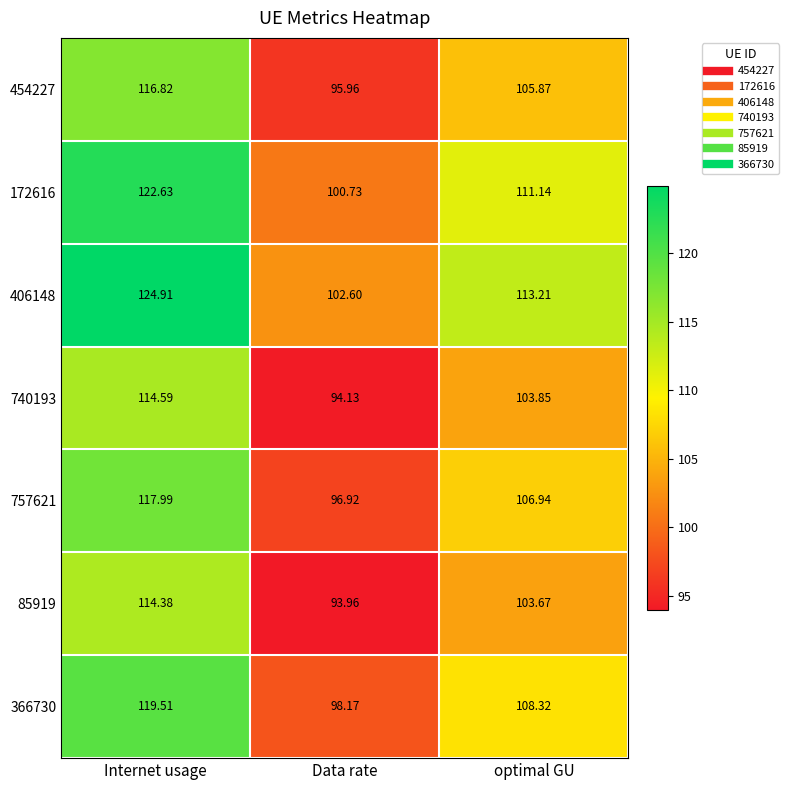

At which label is 172616 closest to 111?

optimal GU